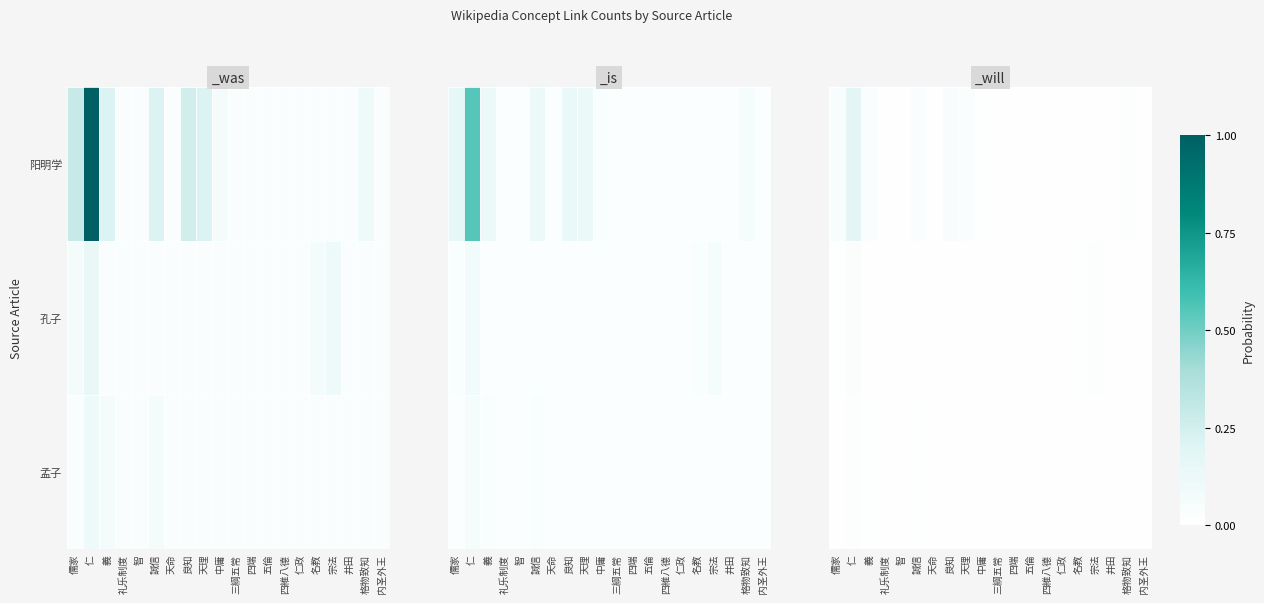

The value of 阳明学 at 天命 is 0.0. True or false?

True